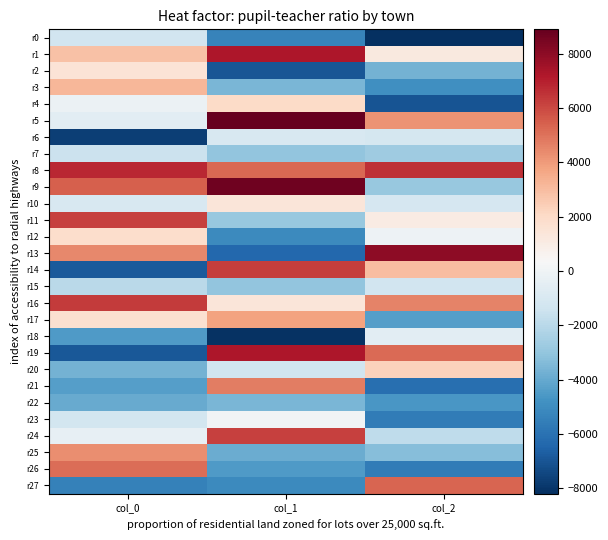

Which has a higher value, col_0 or col_2?

col_0